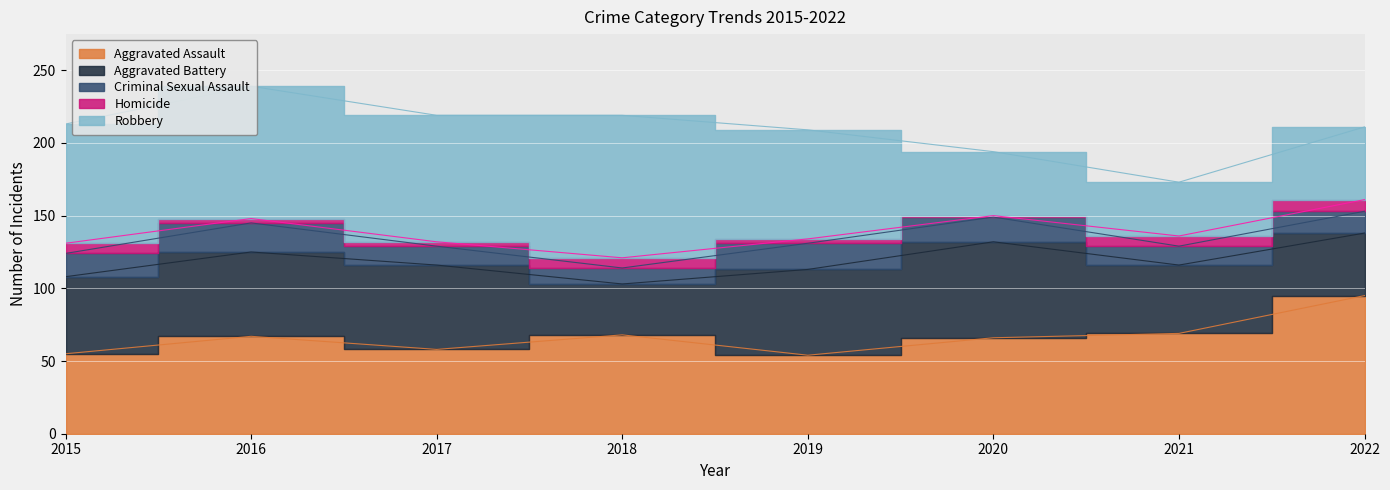

Is it true that Aggravated Battery equals 16 at 2018?

False